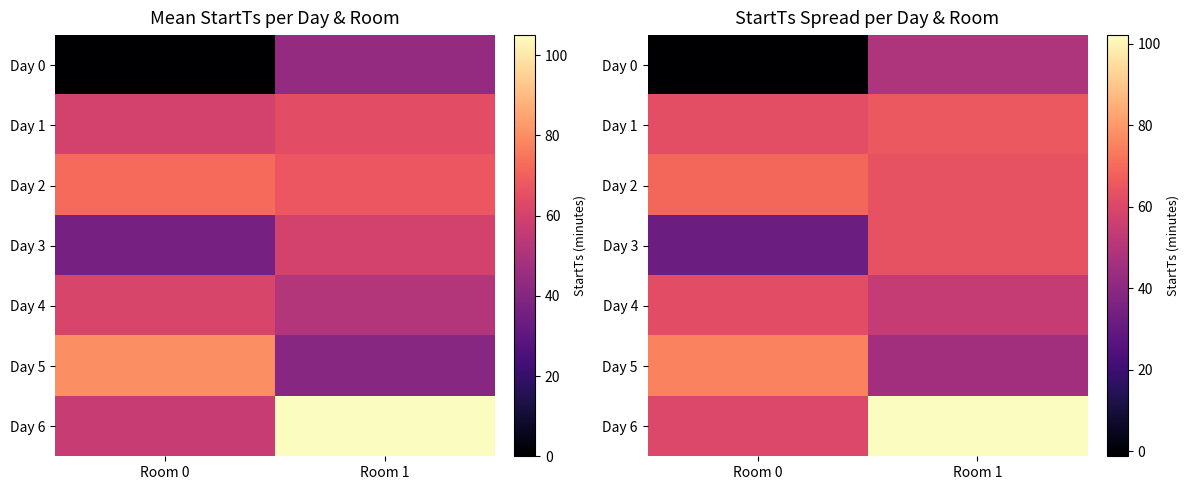

How many categories are shown in the chart?

2